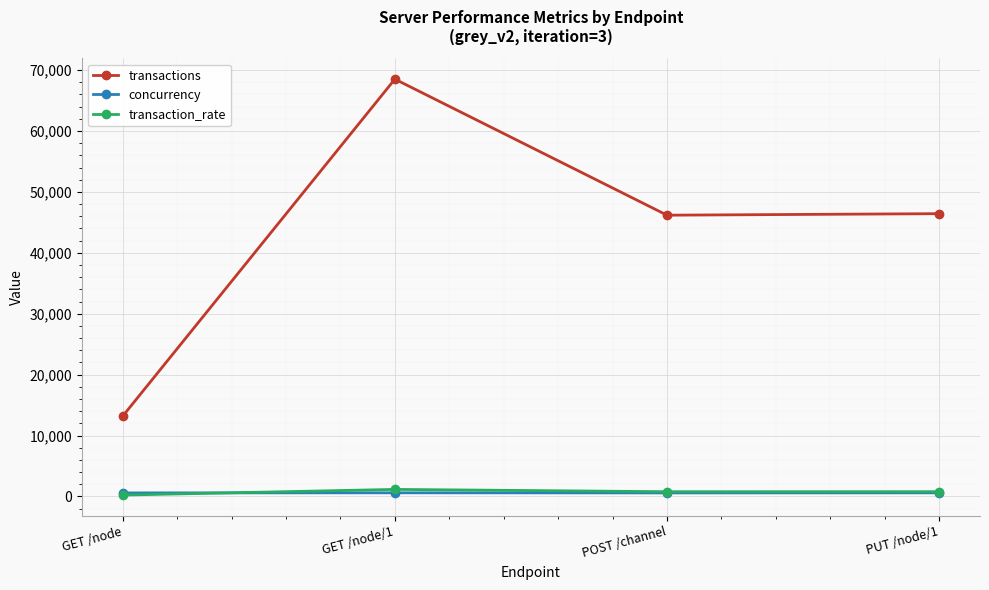

What is the lowest value of the transaction_rate series?

221.6